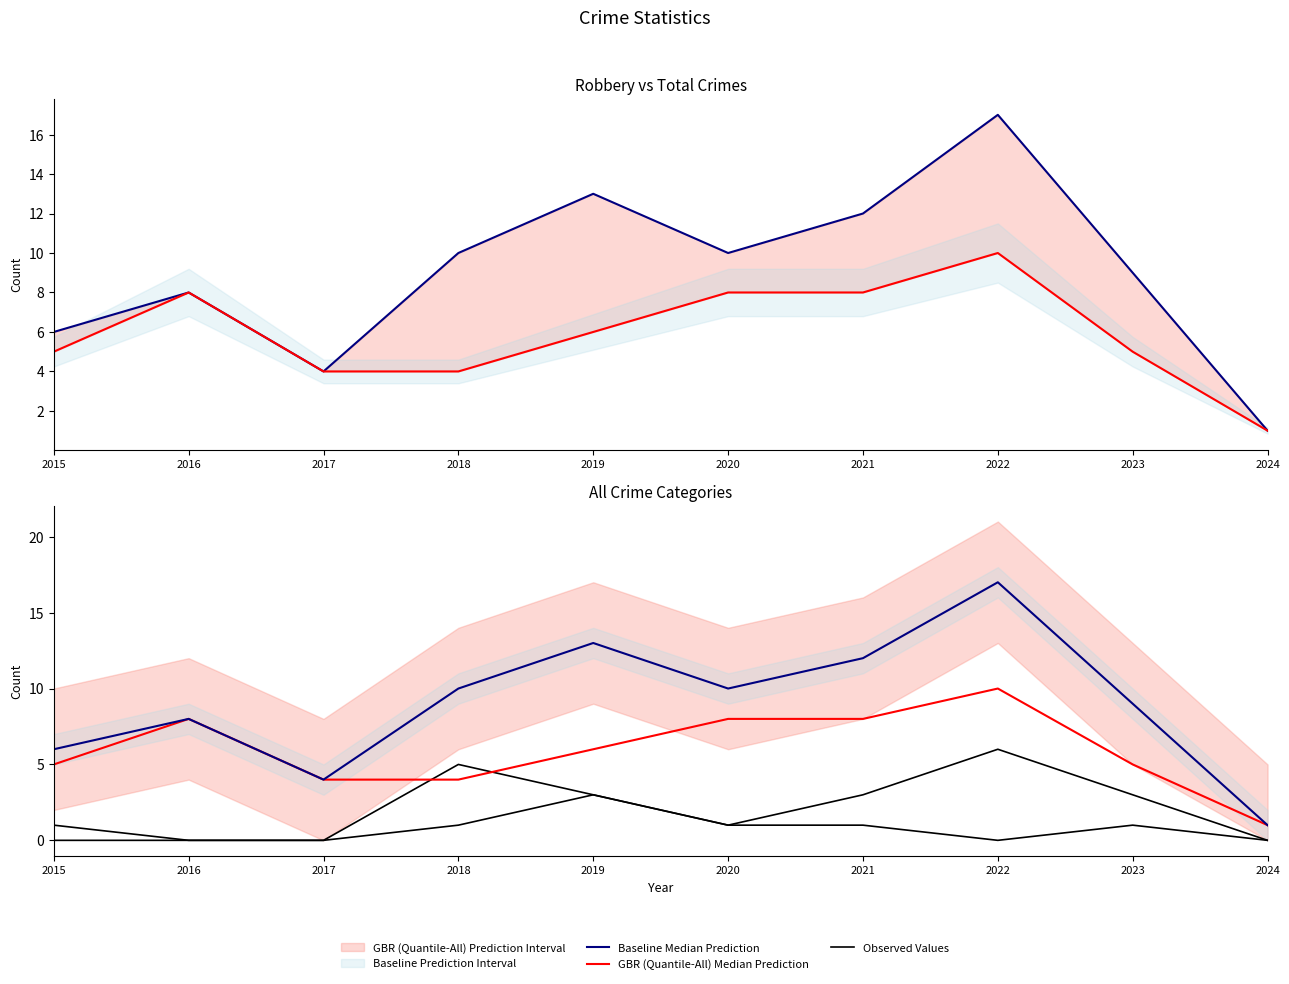

At which category does GBR (Quantile-All) Median Prediction reach its first local peak?

2016